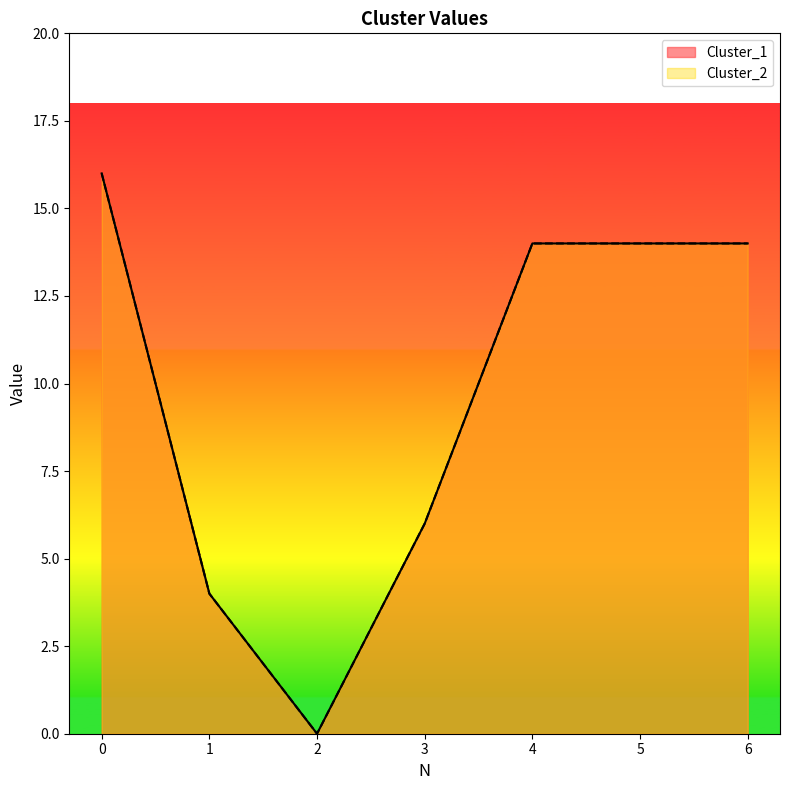

What are all the series names shown in the legend?

Cluster_1, Cluster_2